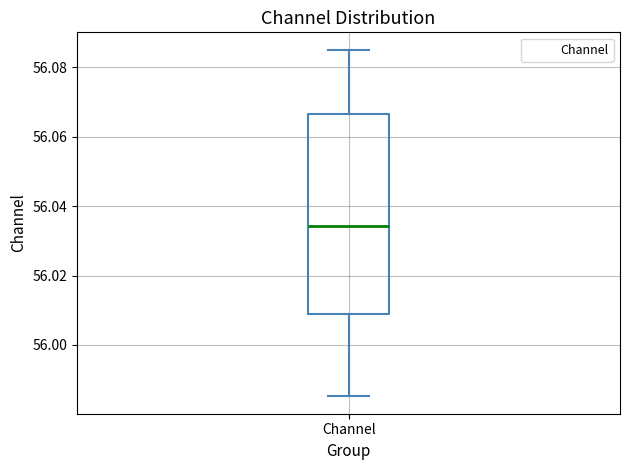

Read this box plot against the y-axis: the position of the median line, the range covered by the box, and the ends of both whiskers. The values are not printed on the chart, so give them approximately, as read against the axis.

median 56.034, box 56.008 to 56.066, whiskers 55.986 to 56.086